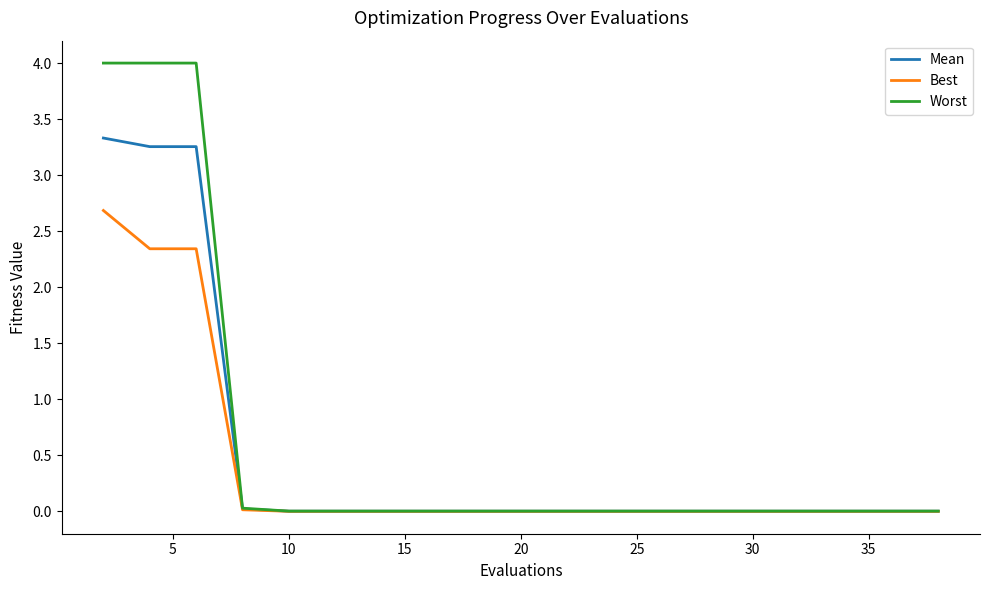

What is the maximum value shown in the chart?

4.0